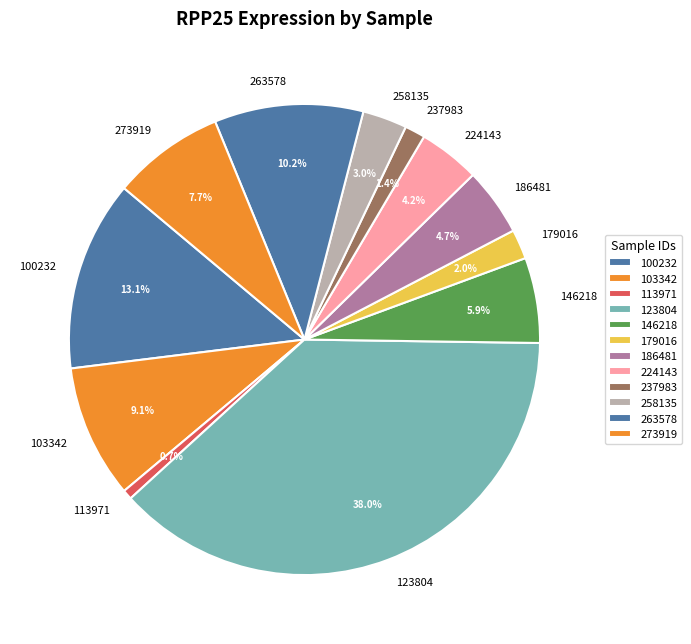

Which has a higher value, 103342 or 273919?

103342